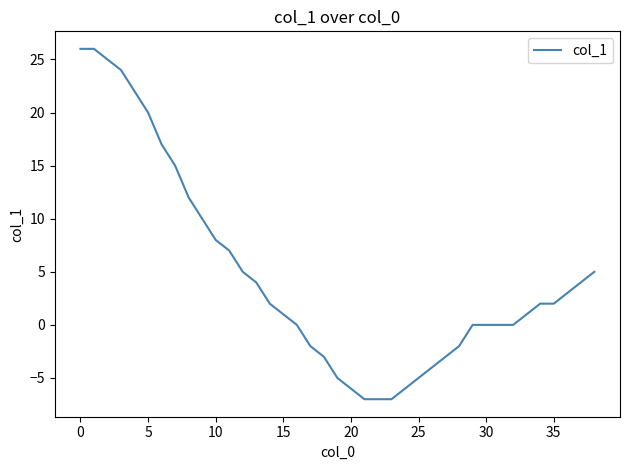

What is the difference between the second highest and second lowest values?

33